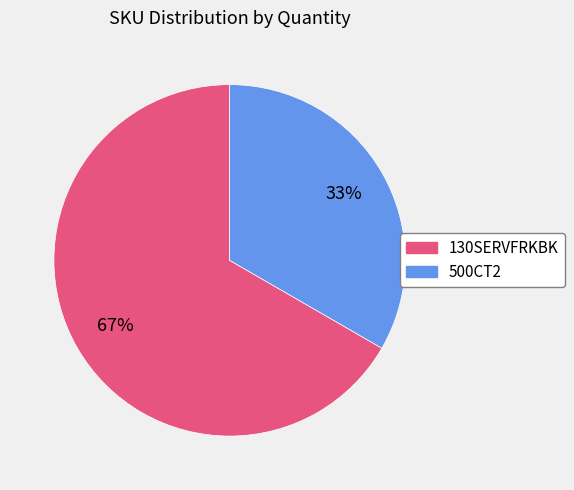

Is 130SERVFRKBK the majority of the pie?

Yes